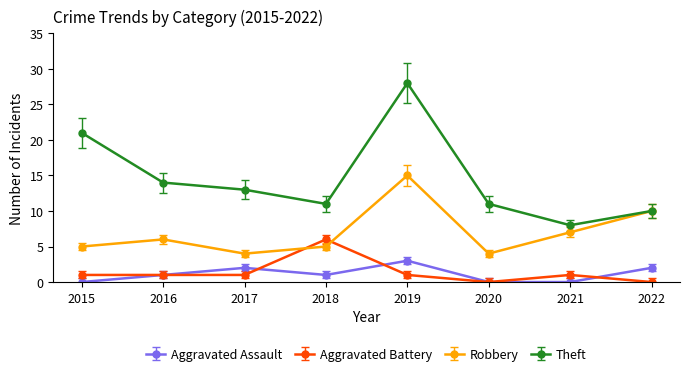

True or false: Robbery and Aggravated Assault intersect in this chart.

False